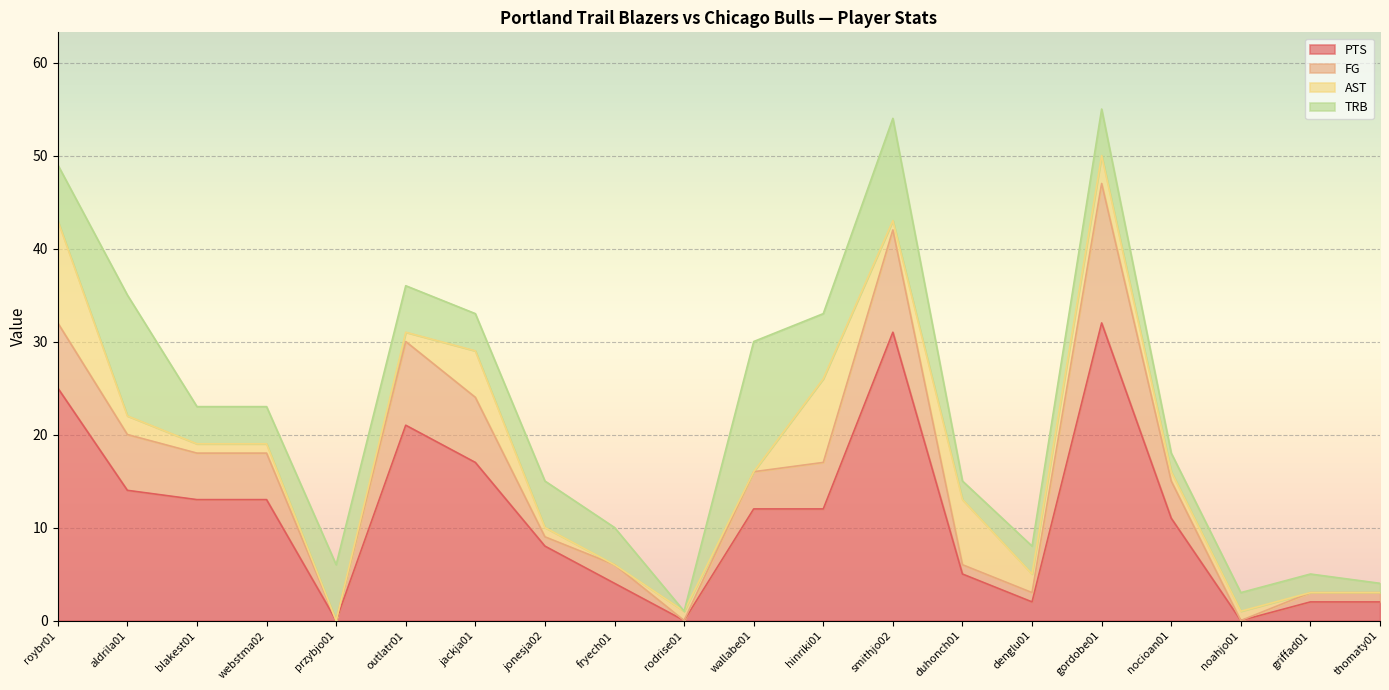

What are all the series names shown in the legend?

PTS, FG, AST, TRB